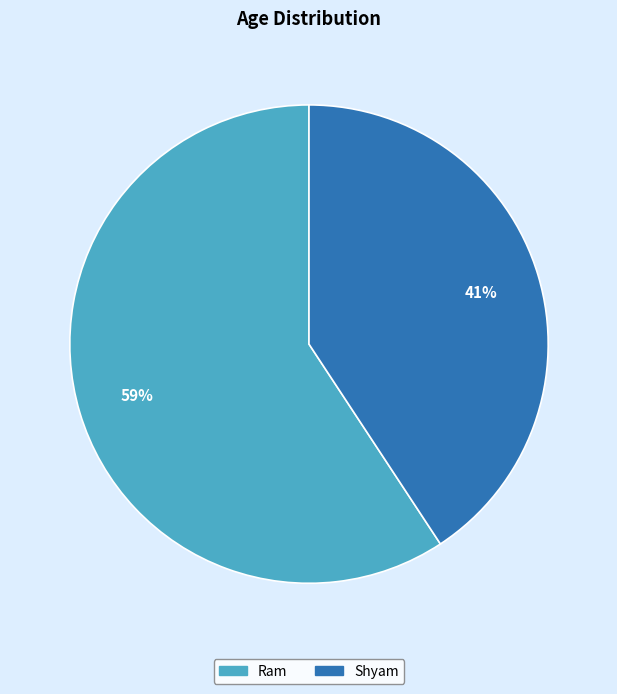

Which category has the biggest portion of the pie?

Ram